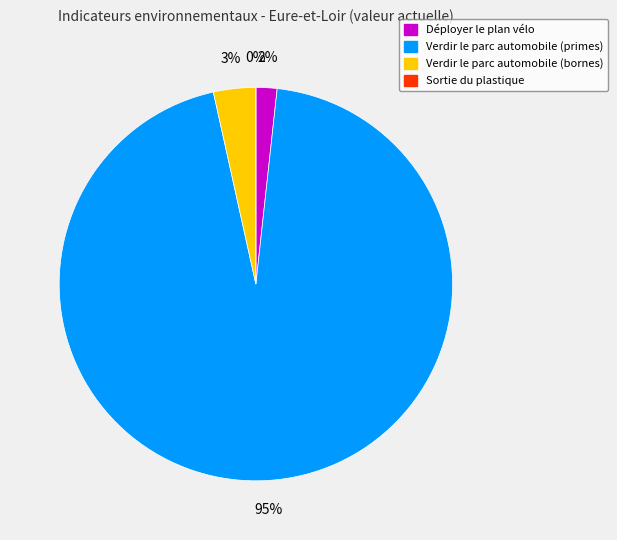

How many segments does this pie chart have?

4